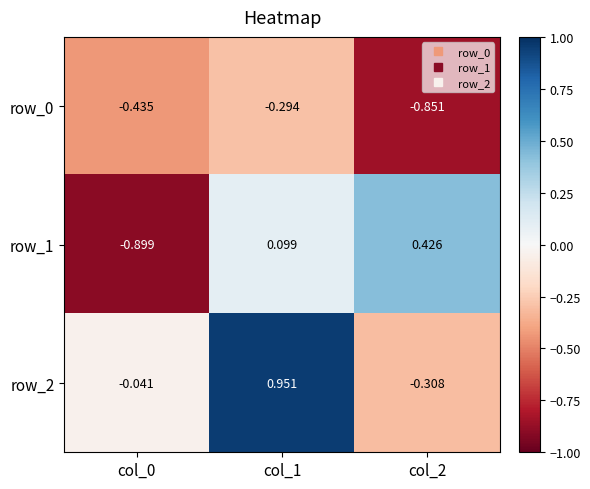

What is the spread (max minus min) of values at col_0?

0.9